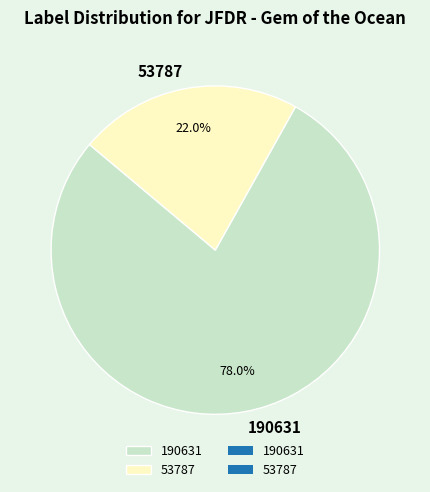

Rank the categories by value from lowest to highest.

53787, 190631